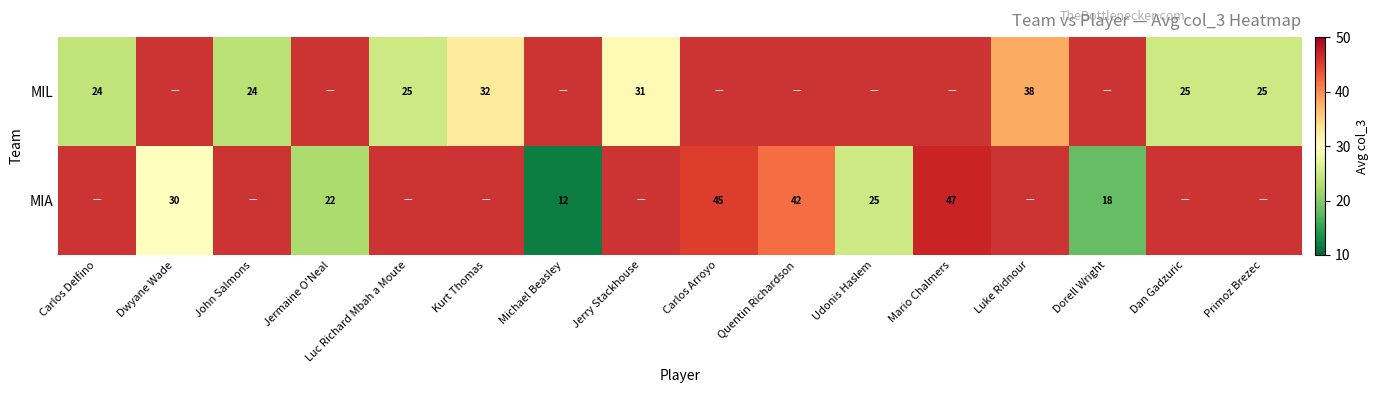

Which label corresponds to the largest value in the chart?

Mario Chalmers